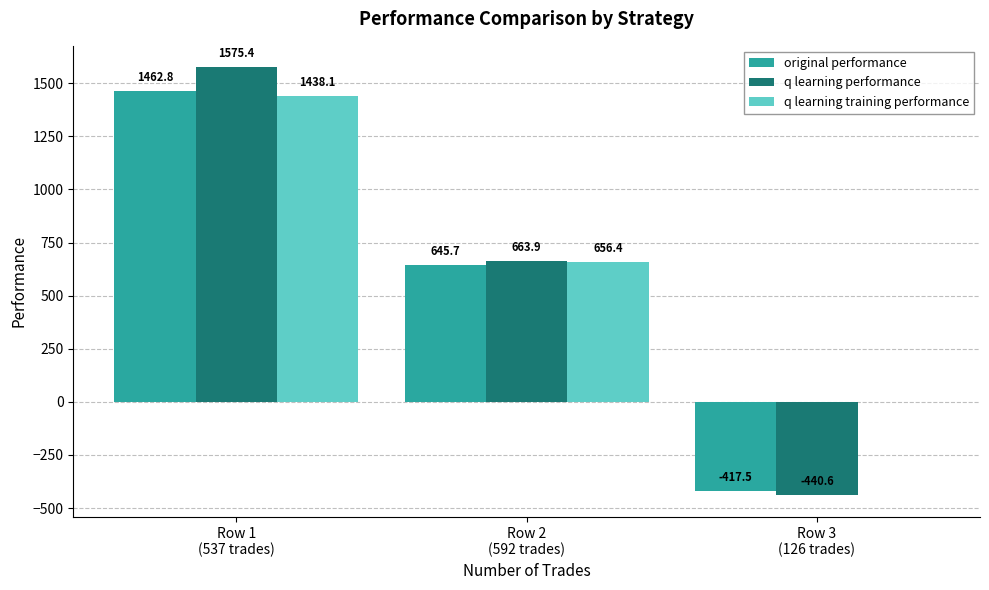

True or false: q learning training performance has a value of 2248.5 at Row 1
(537 trades).

False